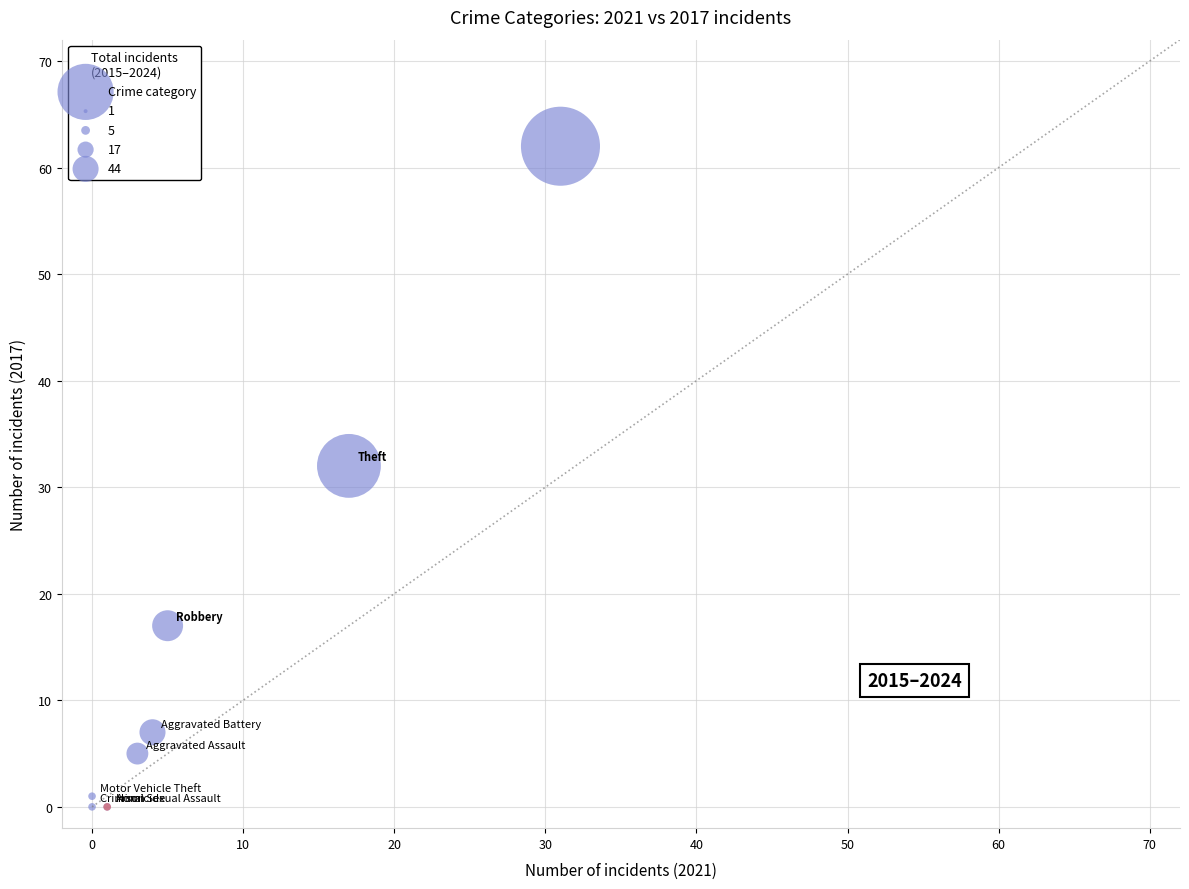

What Y value in the scatter plot is closest to 31?

32